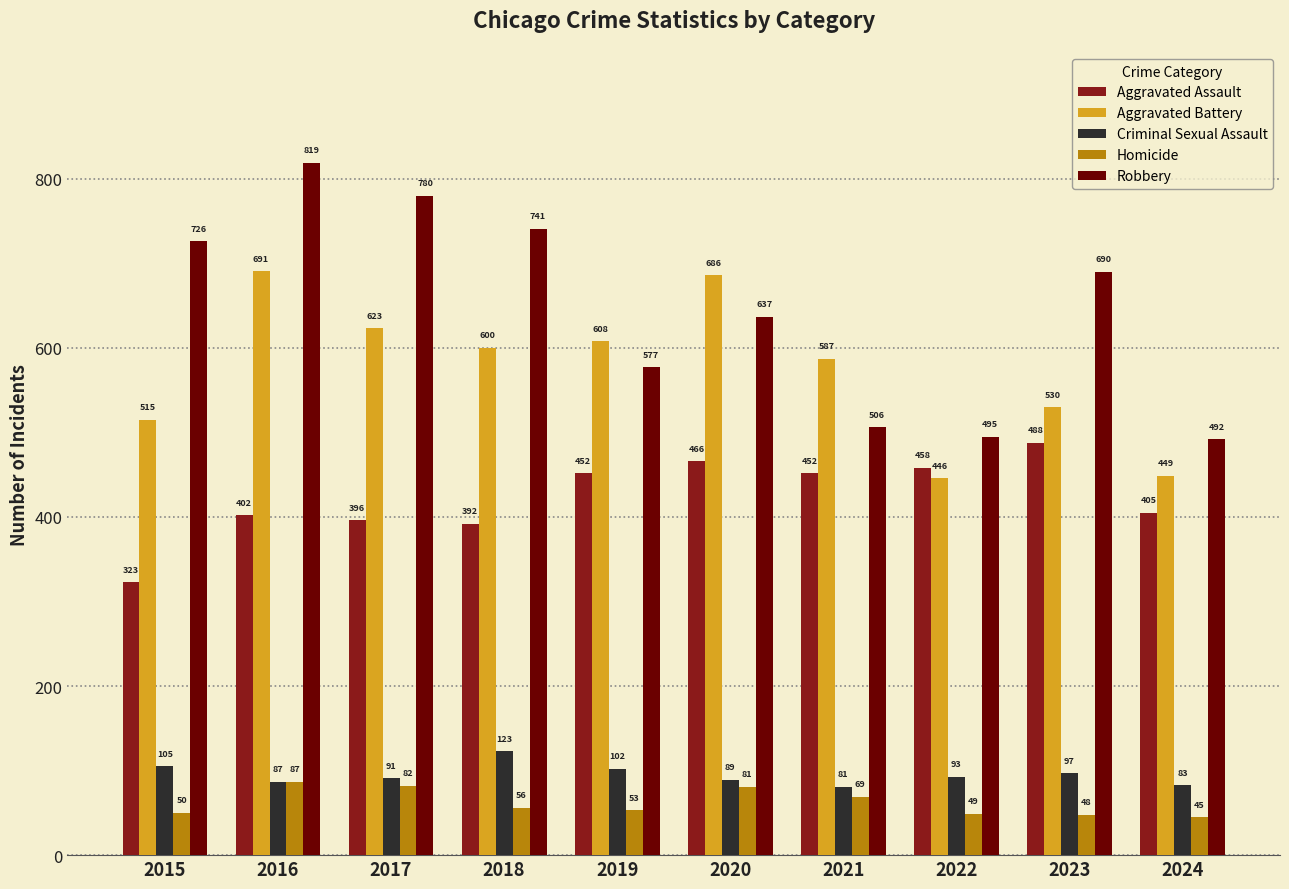

True or false: Homicide has a value of 69 at 2021.

True